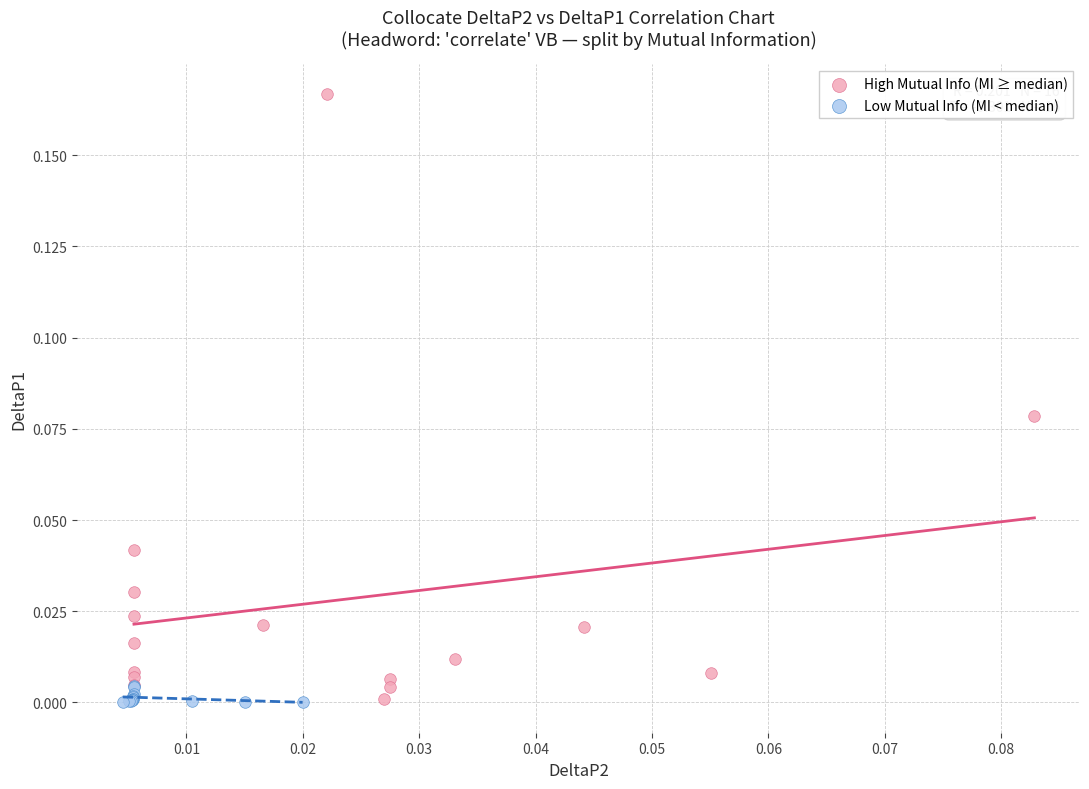

Which series has the largest Y range (max minus min)?

High Mutual Info (MI ≥ median)